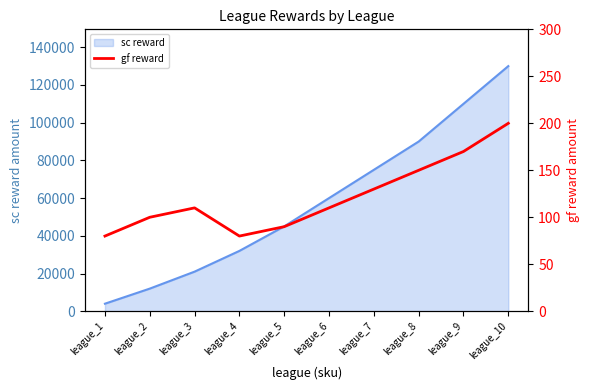

Is it true that the value at league_7 is 193?

False